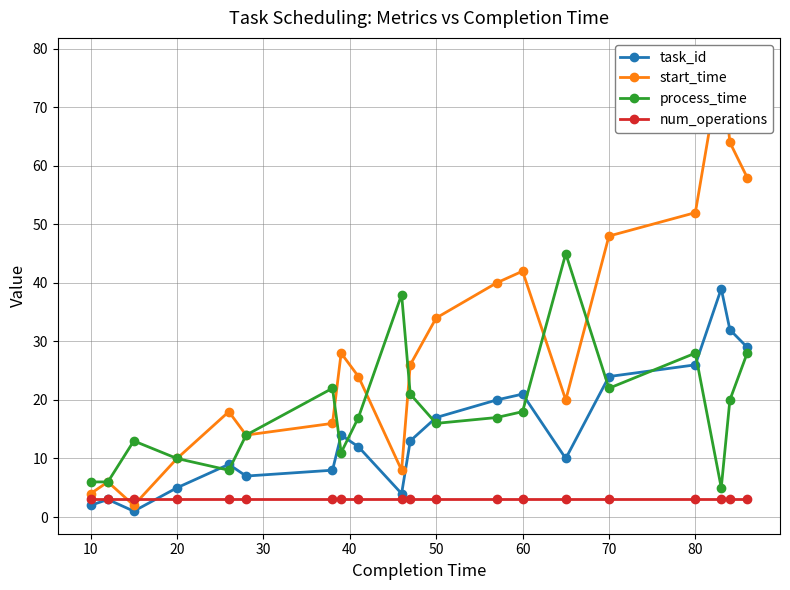

The task_id series shows 6 at 80. True or false?

False